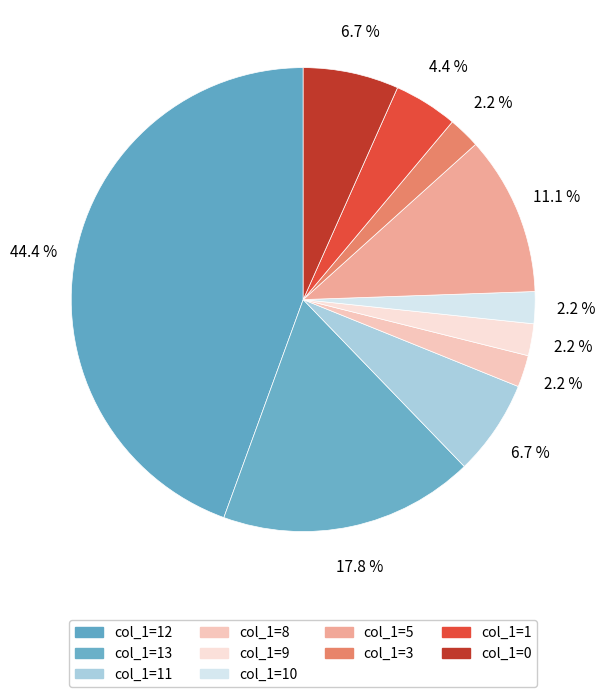

Count the number of slices in the pie.

10